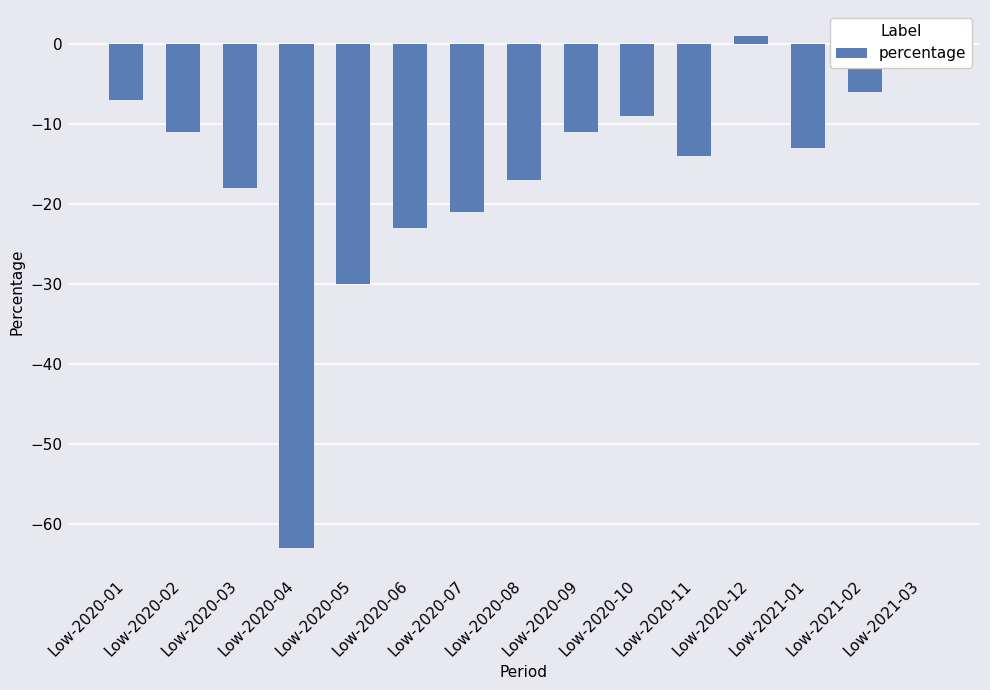

How many categories are shown in the chart?

15